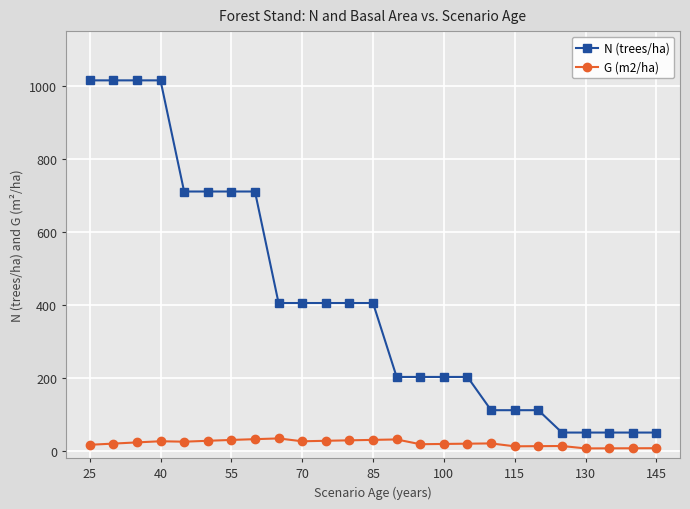

How many data points in G (m2/ha) are above 20?

13